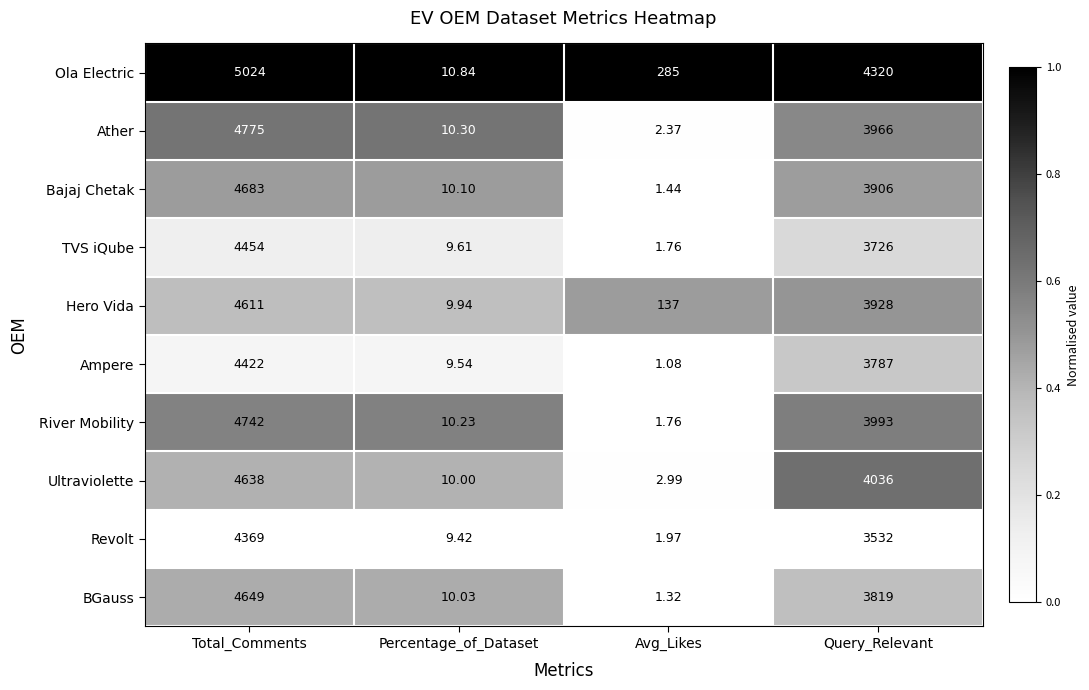

Which series changed the most between Total_Comments and Avg_Likes?

Ather